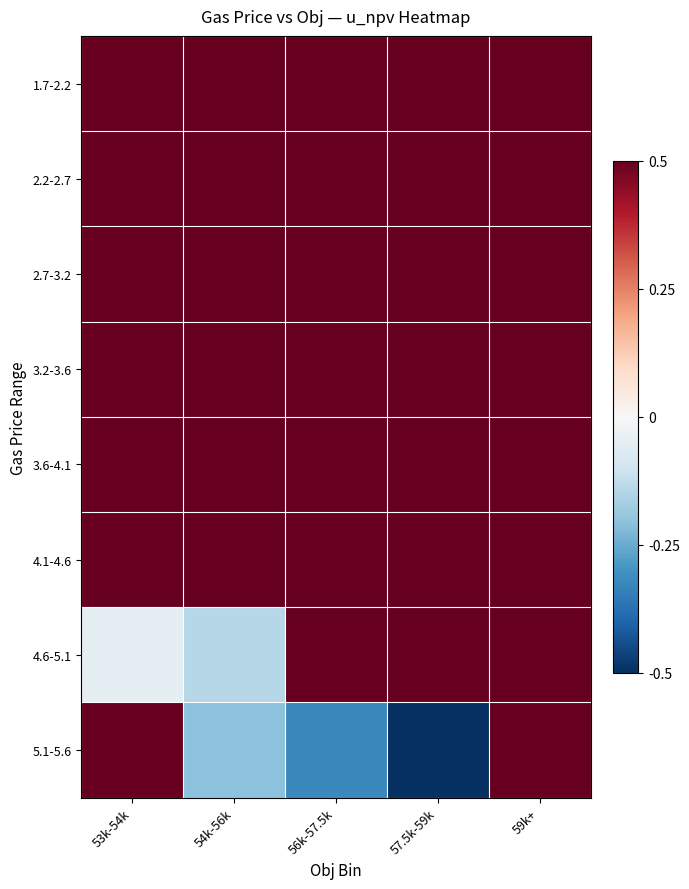

At how many categories does at least one series exceed 0?

5